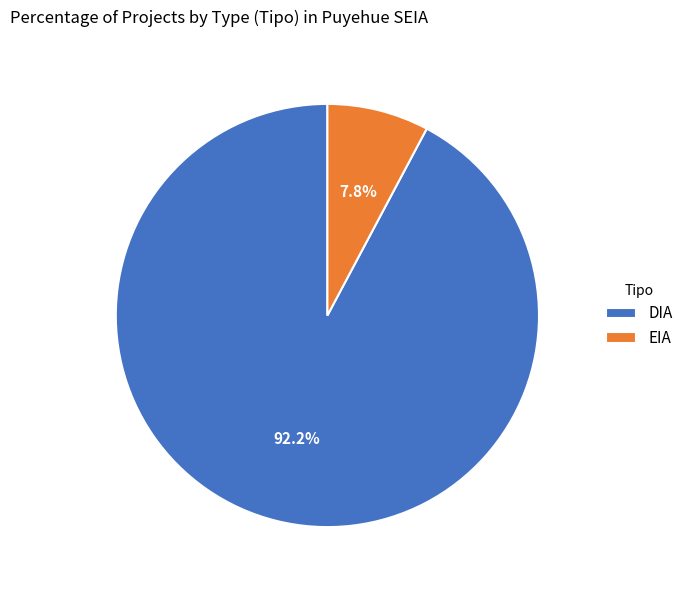

How many slices are in this pie chart?

2